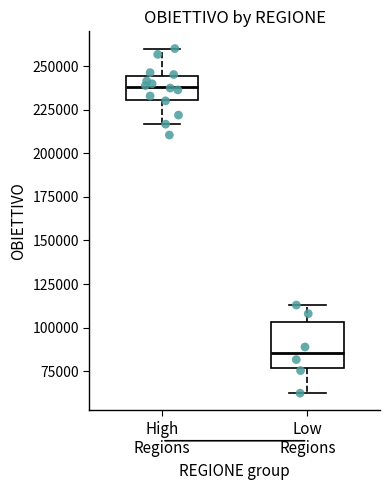

Where is the lower edge of the box for Low Regions on the y-axis? The values are not printed on the chart, so give them approximately, as read against the axis.

75000